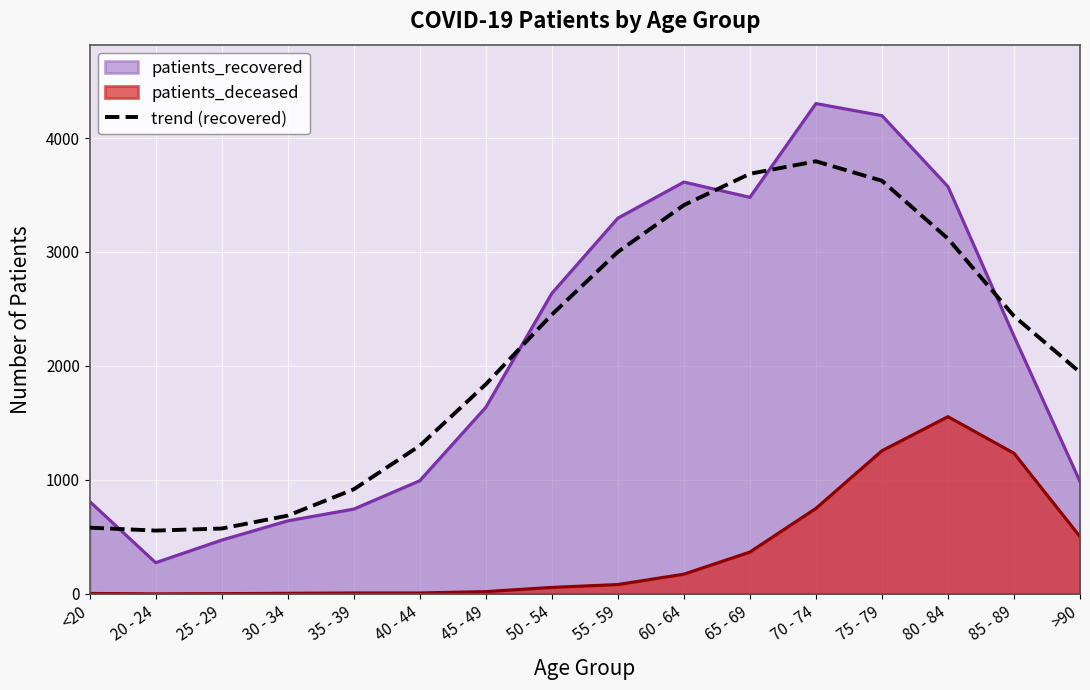

Rank the series by their maximum value, from lowest to highest.

patients_deceased, trend (recovered), patients_recovered